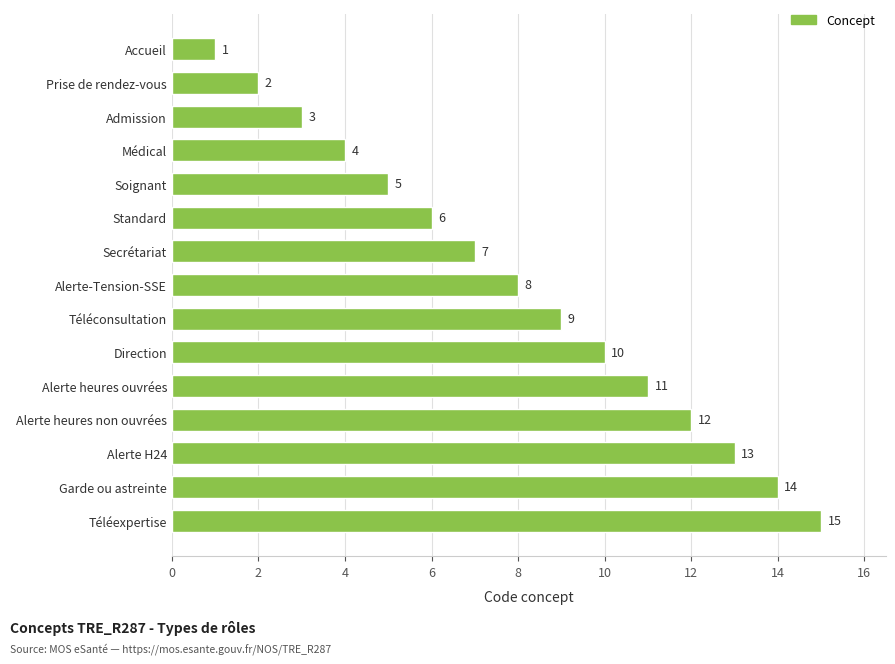

How many series are shown in this chart?

1